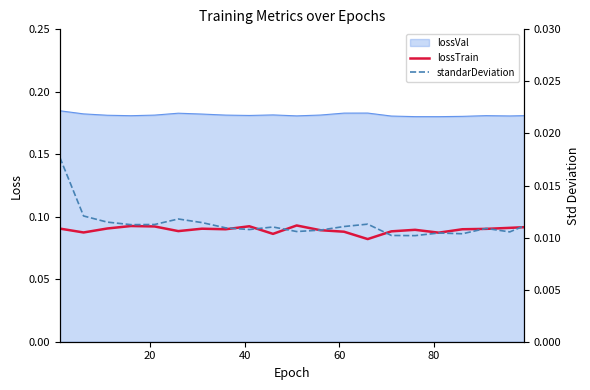

True or false: standarDeviation and lossTrain cross at least once.

False